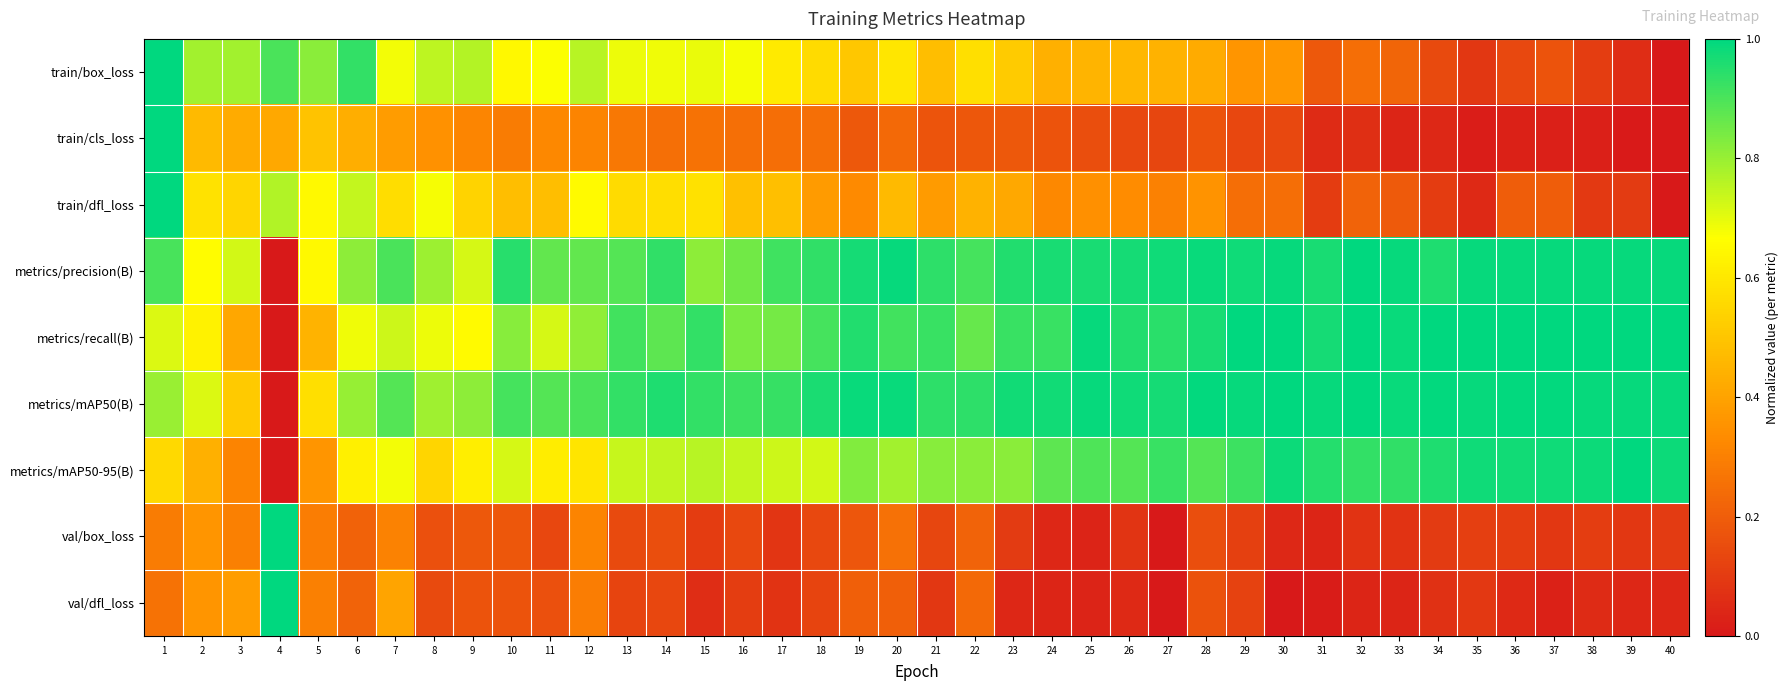

What is the spread (max minus min) of values at 17?

0.9